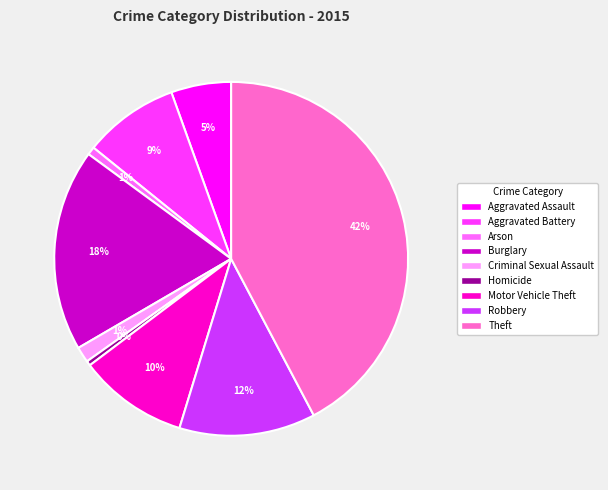

Which category has the biggest portion of the pie?

Theft